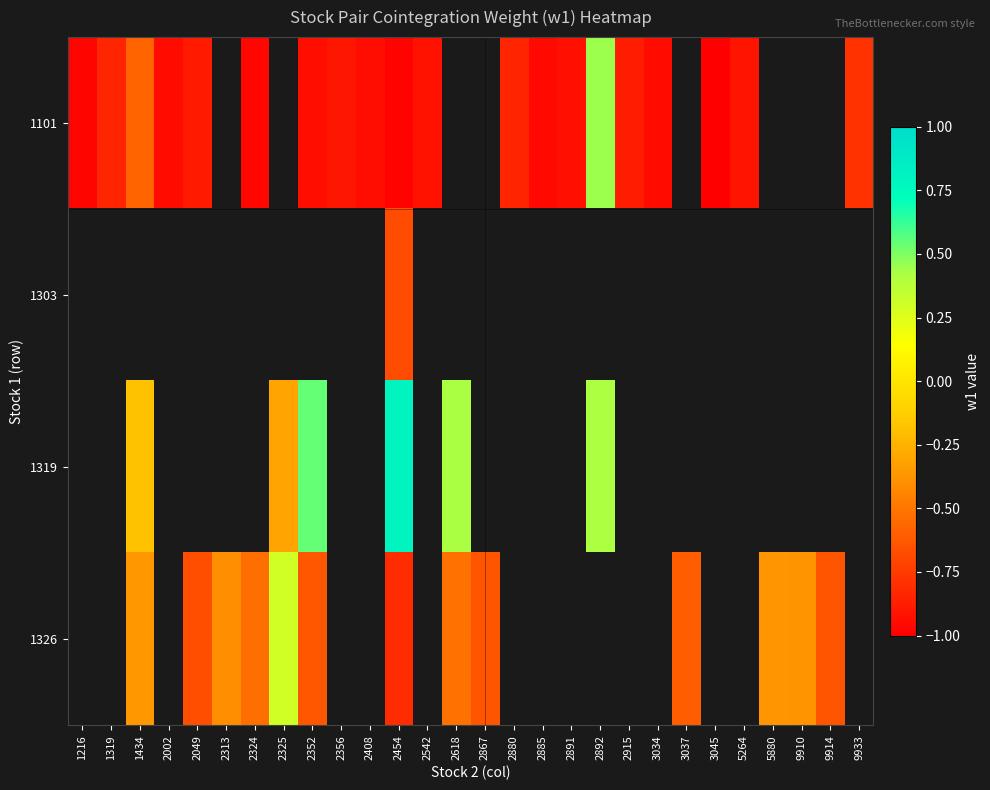

Which category has the highest value across all series?

2454